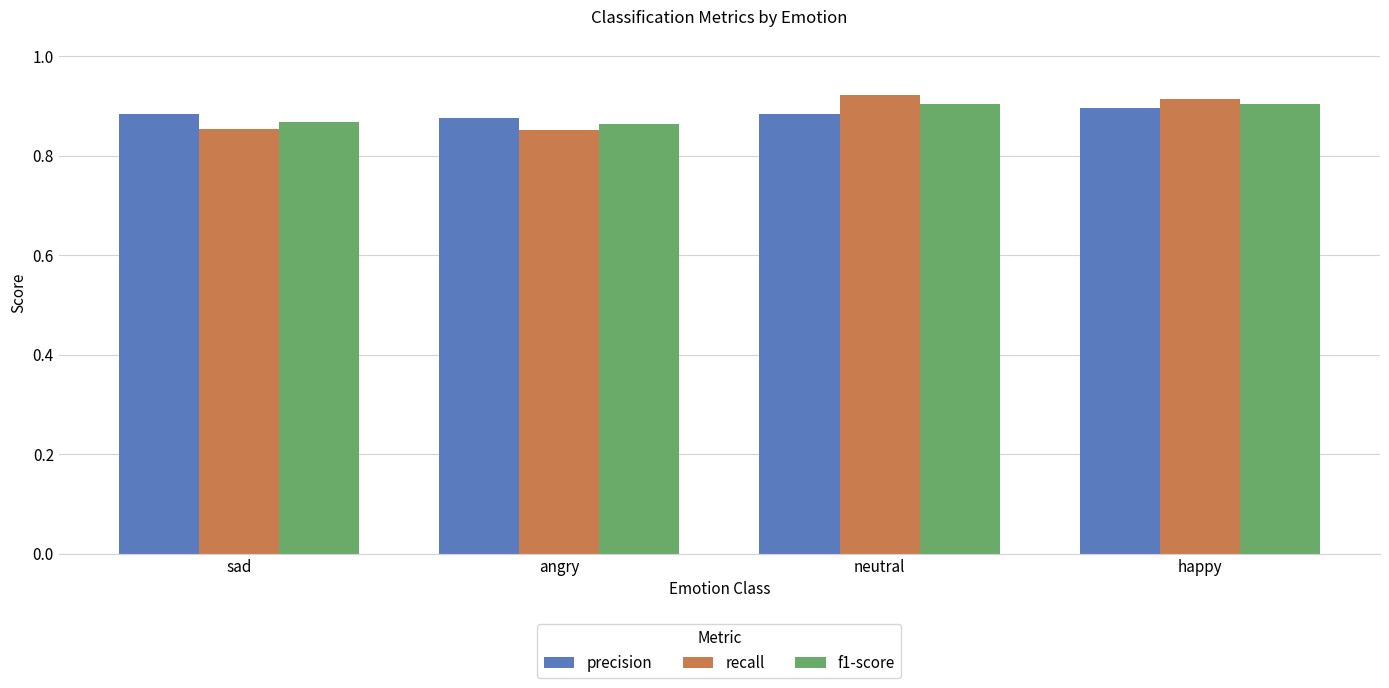

What position from the left is sad?

1